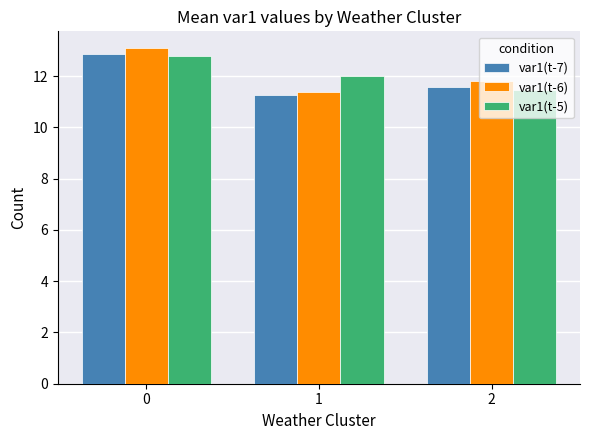

At how many categories does at least one series exceed 11?

3